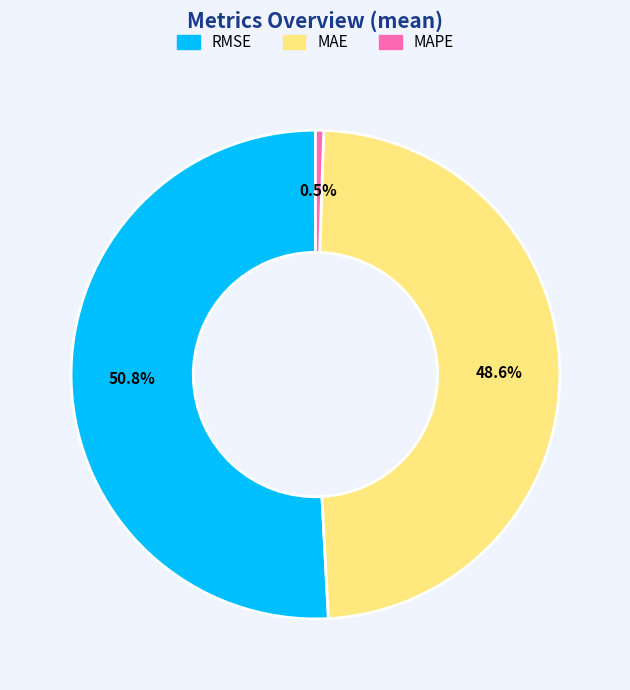

Combined, what portion of the pie is RMSE and MAPE?

51.4%